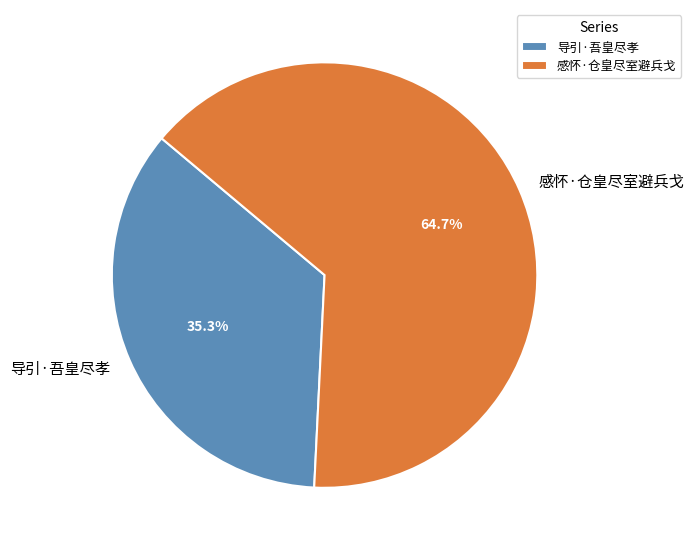

Is 导引·吾皇尽孝 the majority of the pie?

No